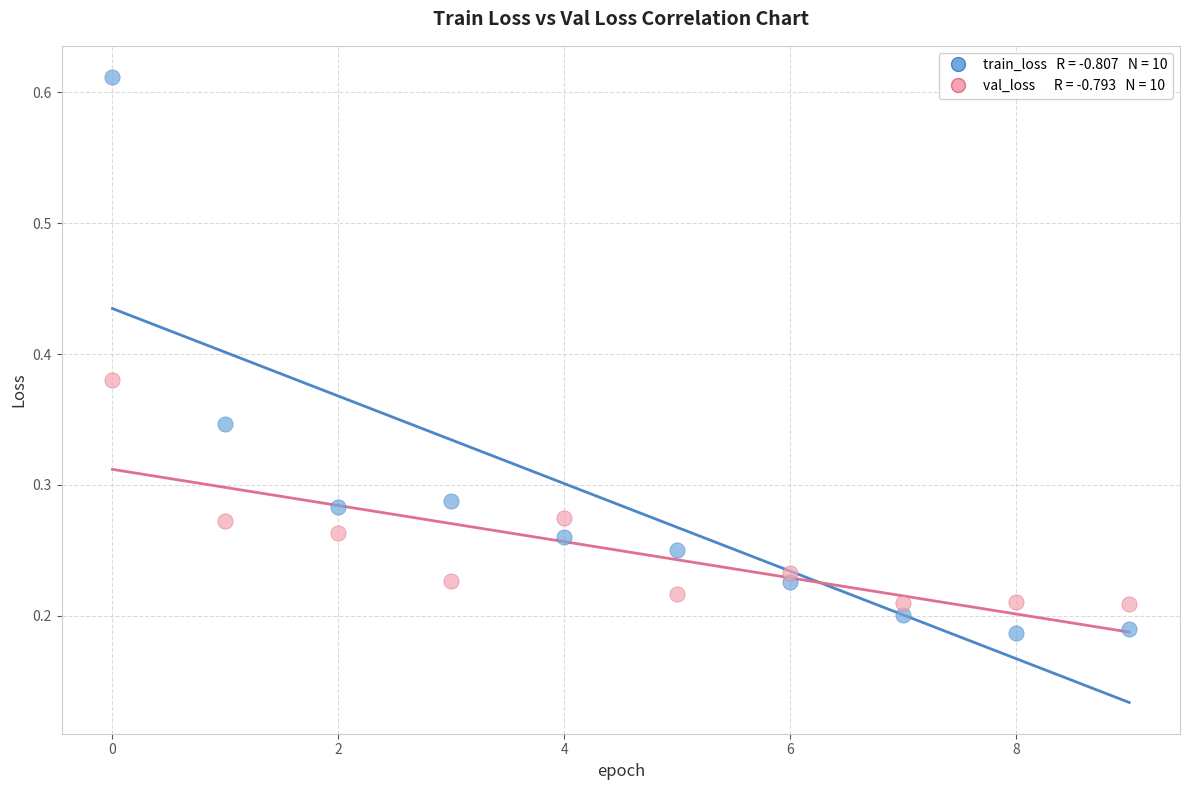

Count the number of points in this scatter plot.

20